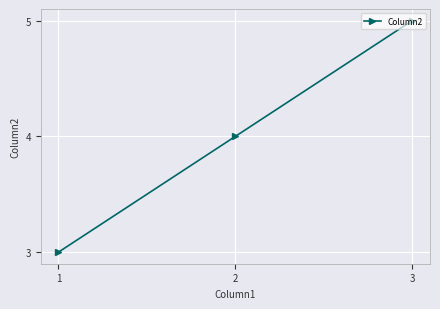

Is it true that the value at 2 is 8?

False